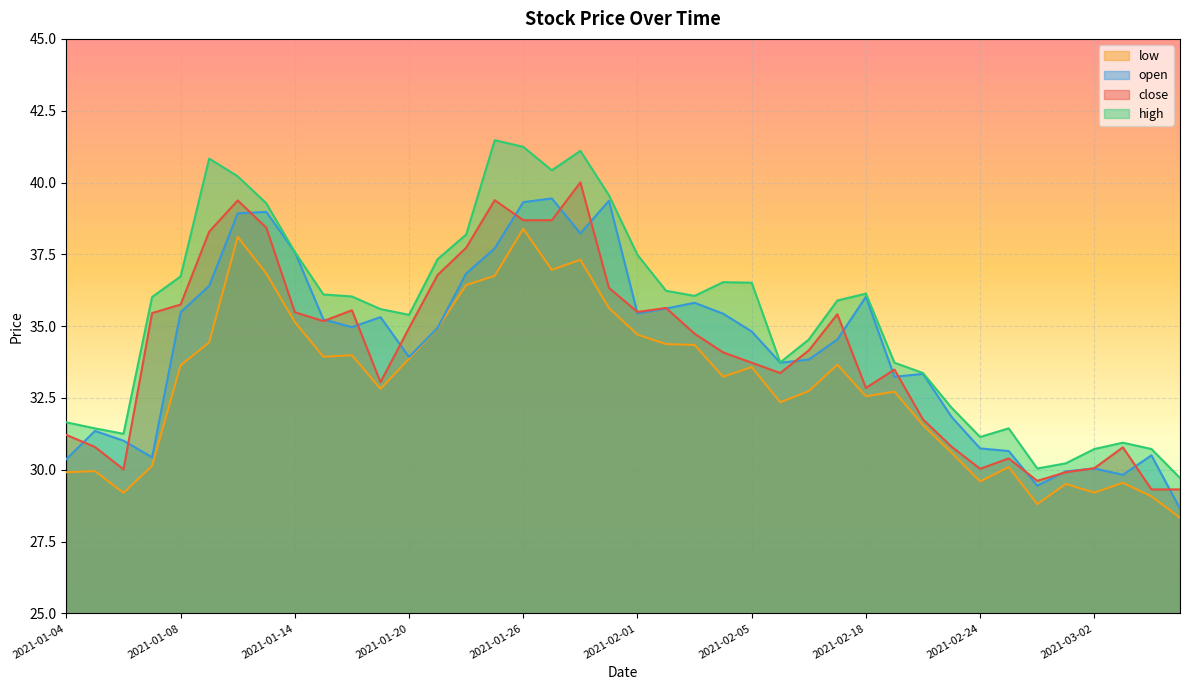

At 2021-01-25, list the series in order from smallest to largest.

low, open, close, high